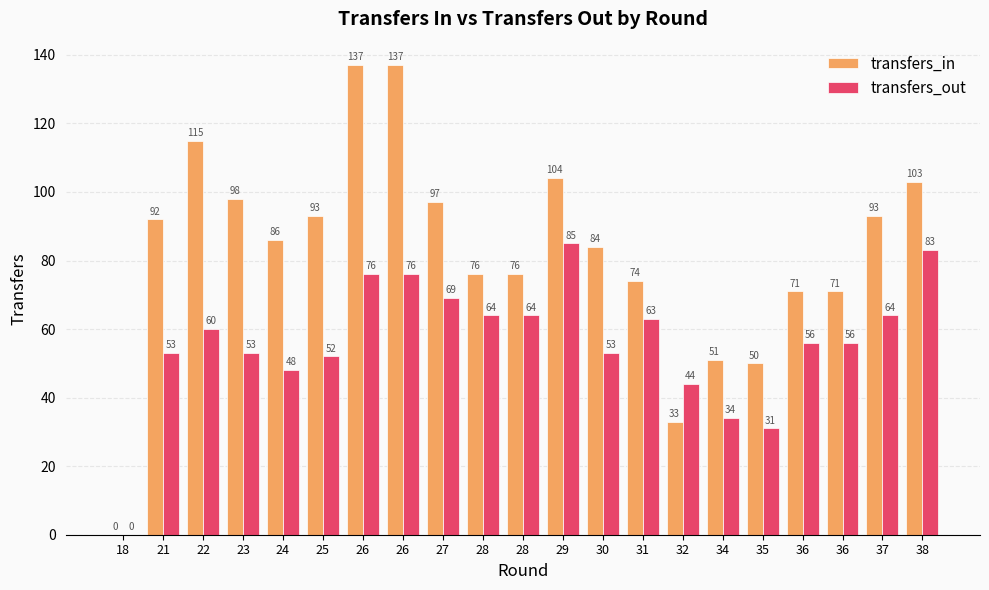

Which series has the largest total across all categories?

transfers_in